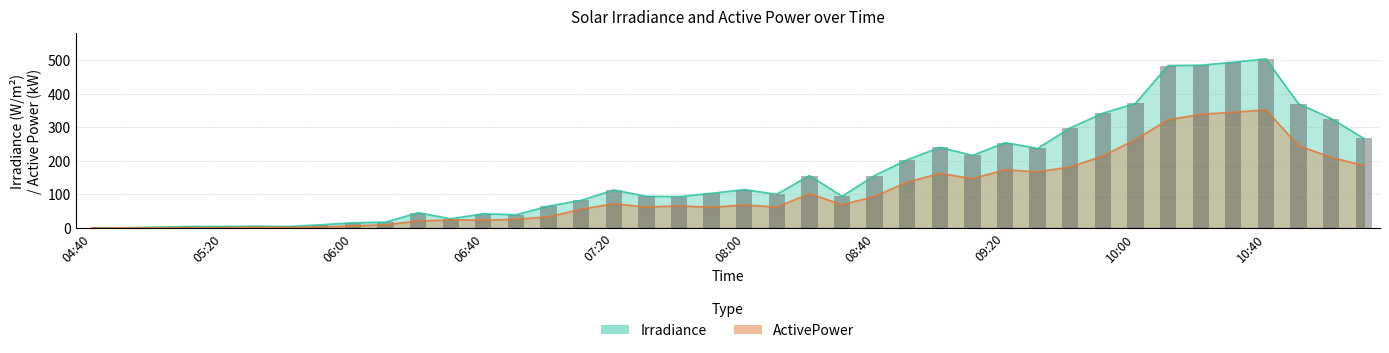

How many distinct data groups are displayed?

2